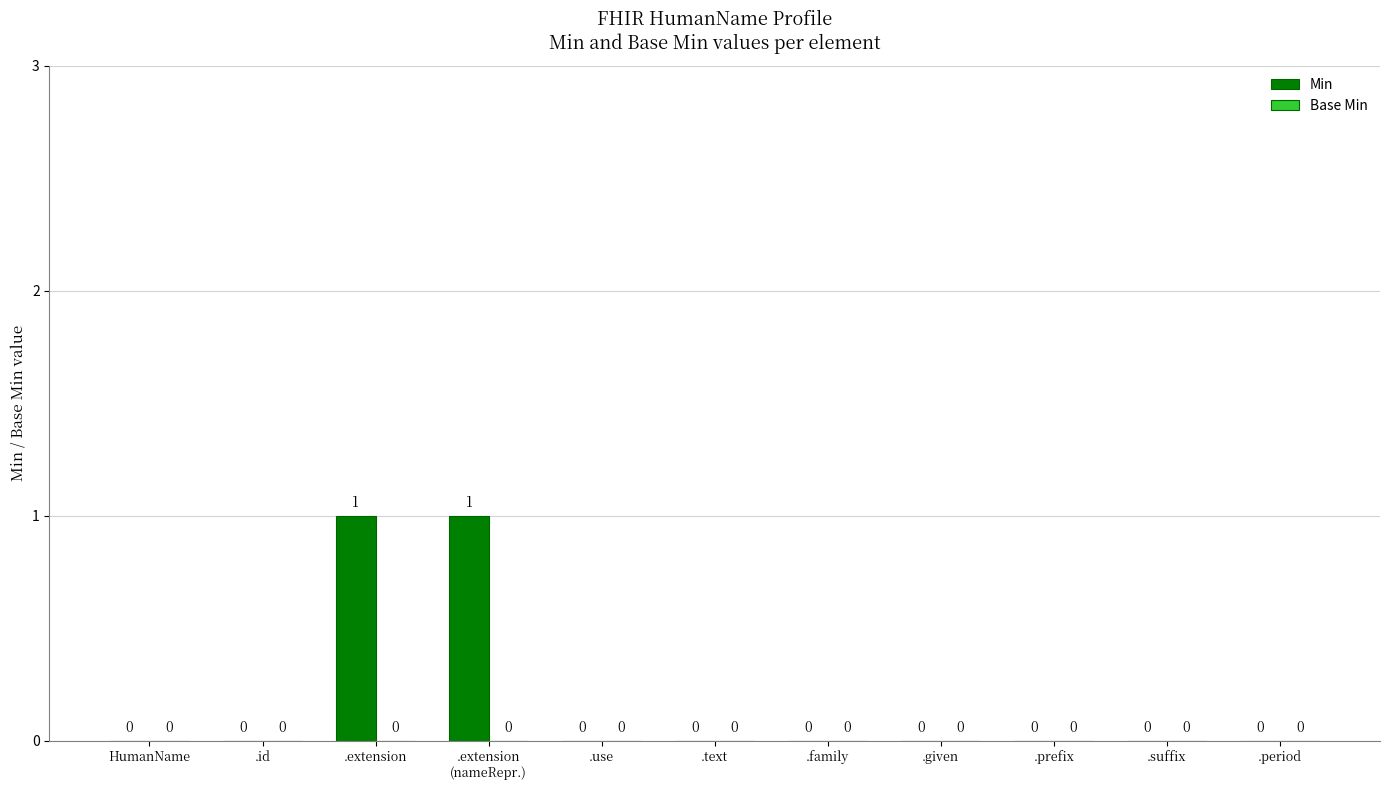

True or false: the data shows 0 at .given.

True